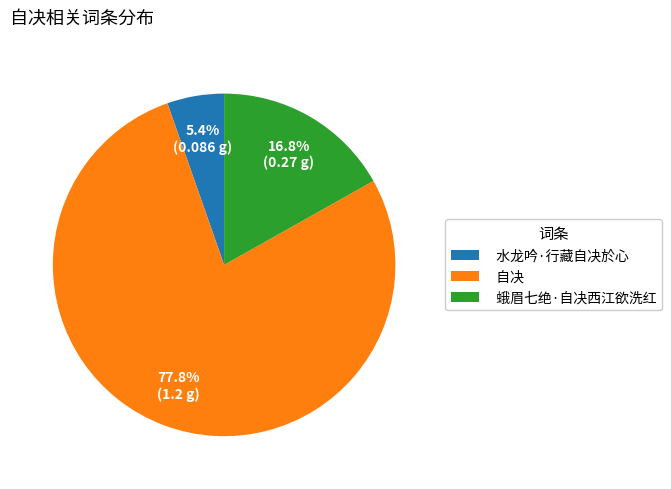

To the nearest percent, what is the difference between the largest and smallest slice percentages?

72%